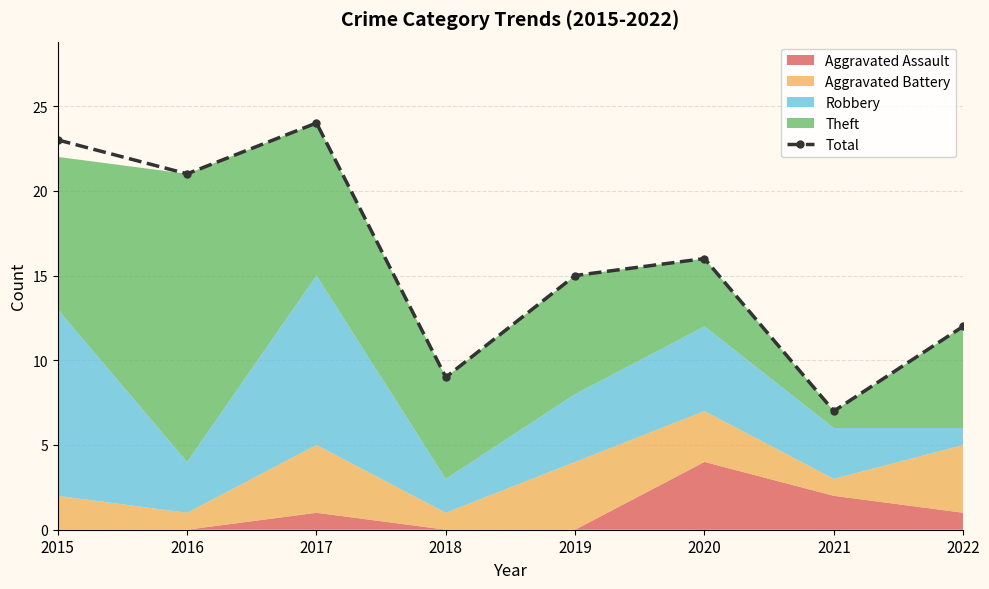

What is the ratio of the value at 2019 to the value at 2018?

1.7